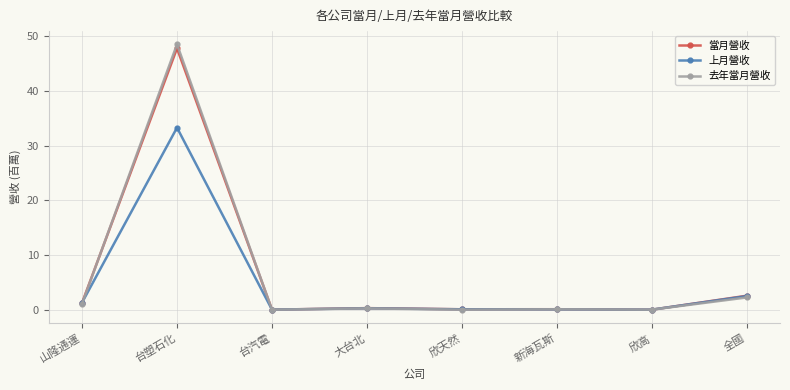

What is the minimum value for 上月營收?

0.1